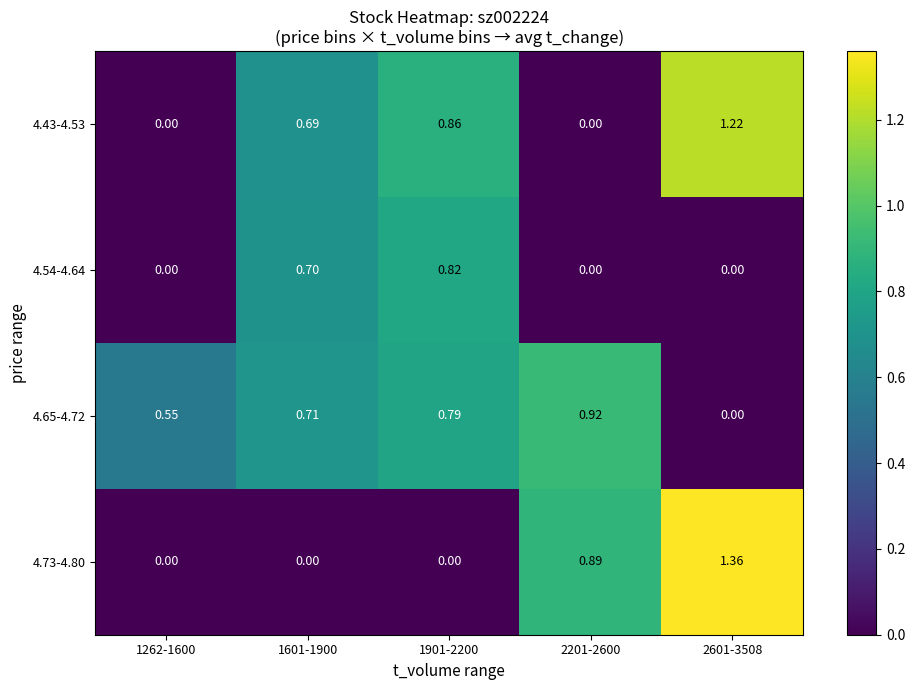

Is the value of 4.43-4.53 at 1601-1900 greater than the value of 4.73-4.80 at 2601-3508?

No